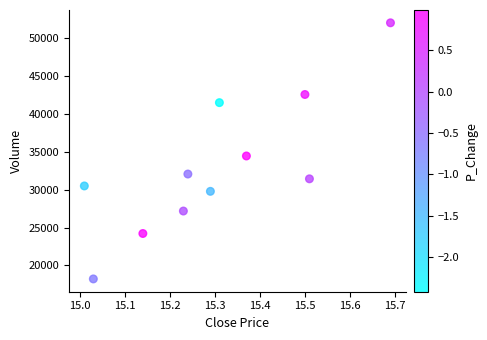

What Y value in the scatter plot is closest to 35125?

34449.6